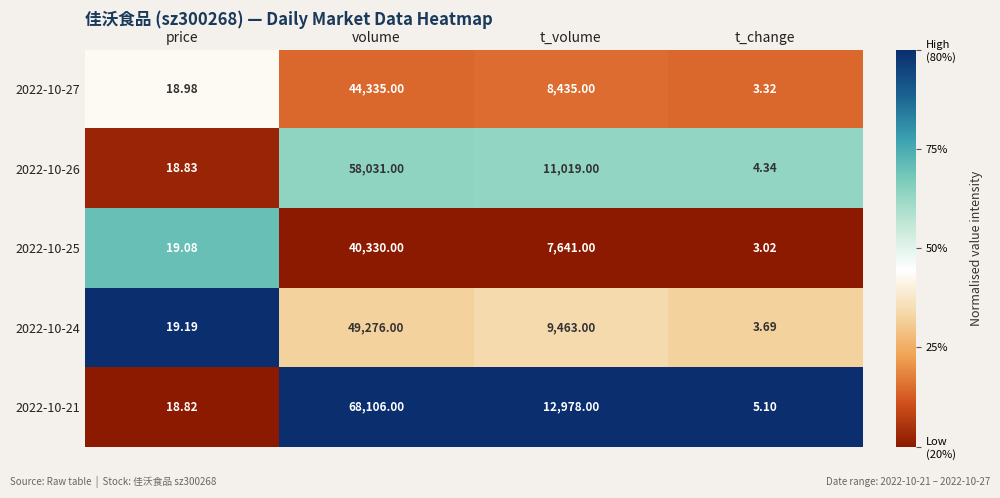

What is the total value across all series at t_change?

19.5